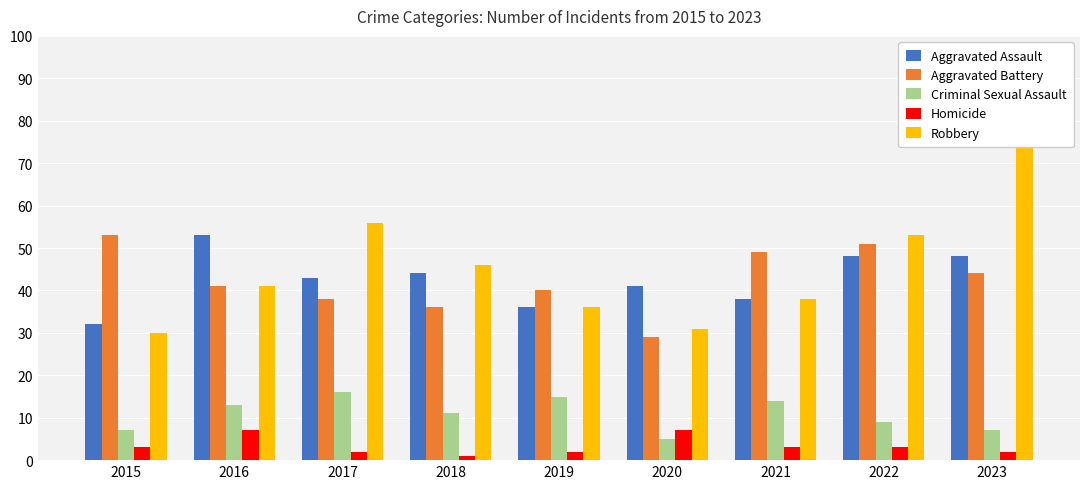

What is the sum of the Homicide values at 2016 and 2023?

9